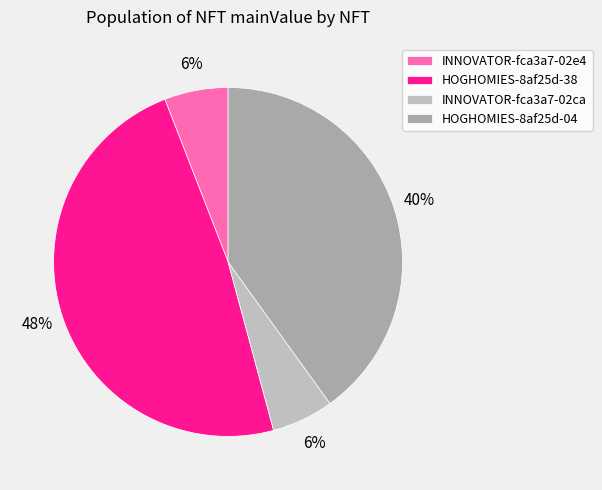

To the nearest percent, what is the difference between the HOGHOMIES-8af25d-04 and INNOVATOR-fca3a7-02e4 slice percentages?

34%